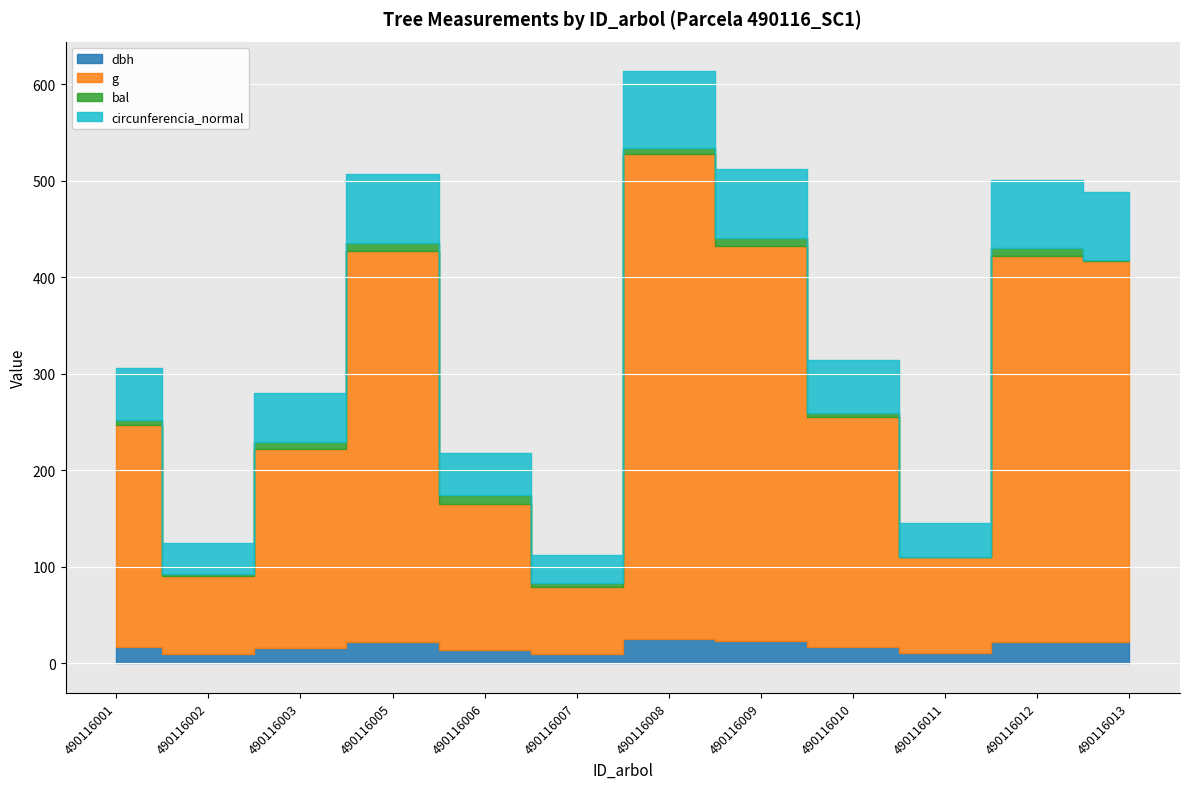

The g series shows 361.2 at 490116001. True or false?

False